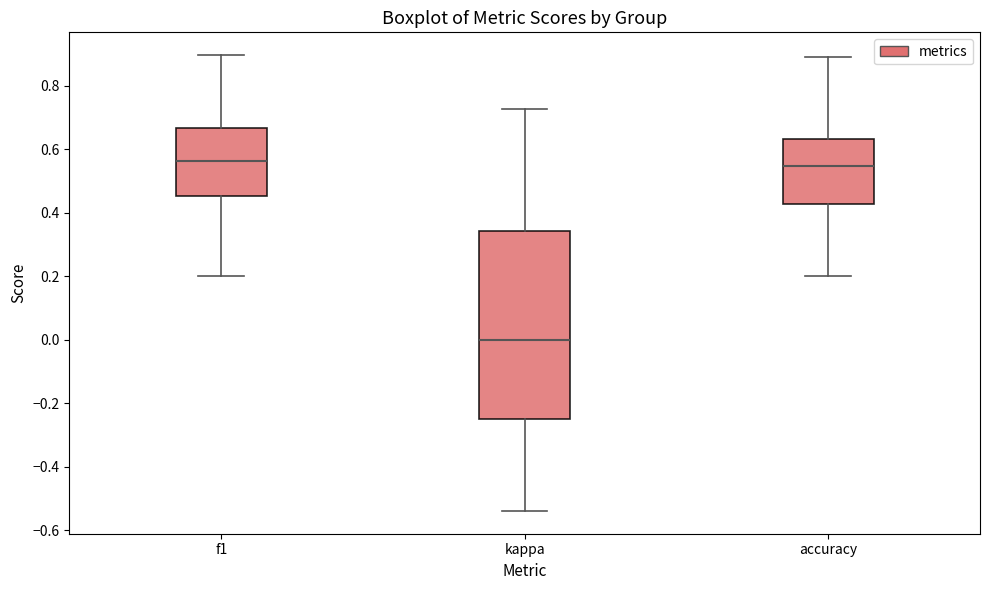

Where does the upper whisker of the box for kappa end on the y-axis? The values are not printed on the chart, so give them approximately, as read against the axis.

0.72